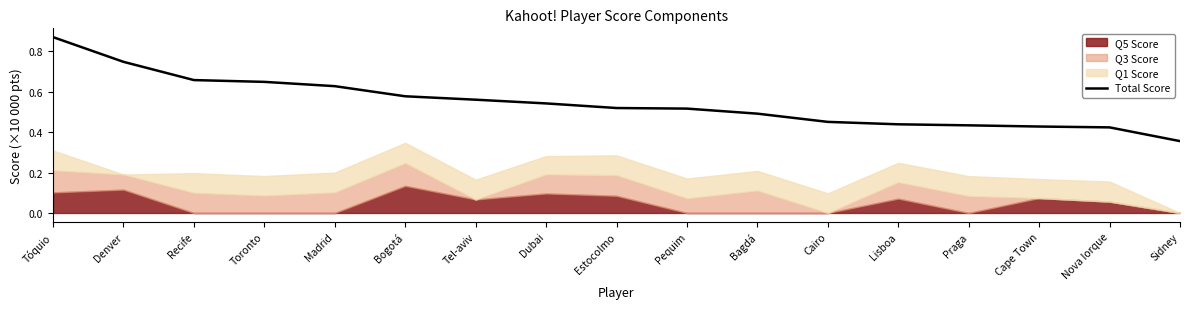

What is the value of the 13th point from the left?

0.4